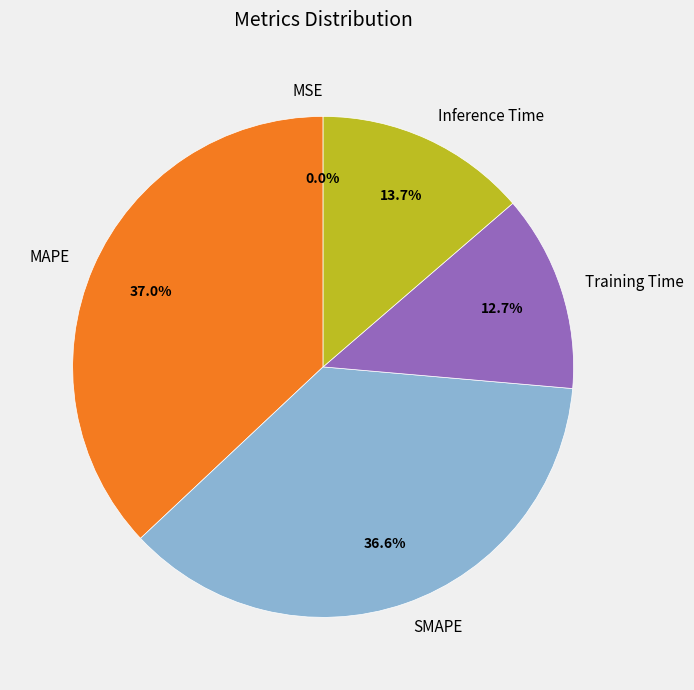

To the nearest percent, what is the average slice percentage?

20%